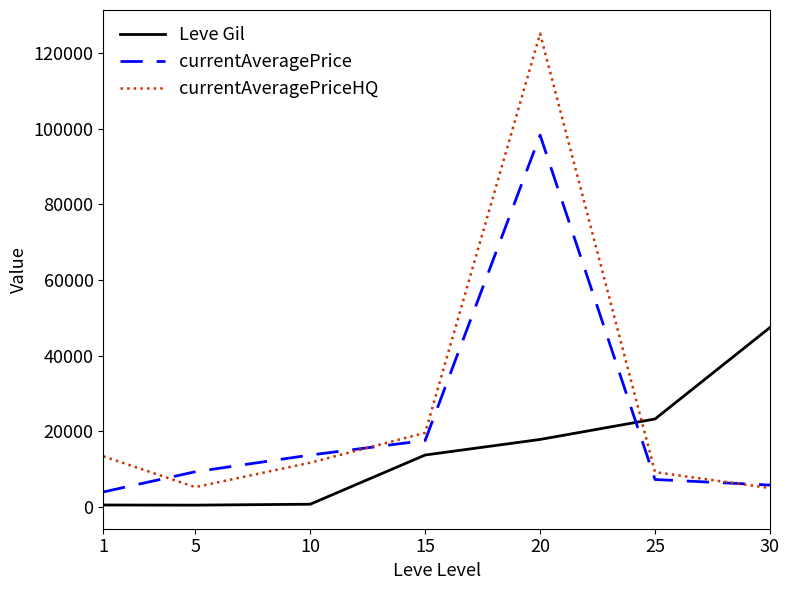

Which series ends up on top after the final intersection of Leve Gil and currentAveragePriceHQ?

Leve Gil